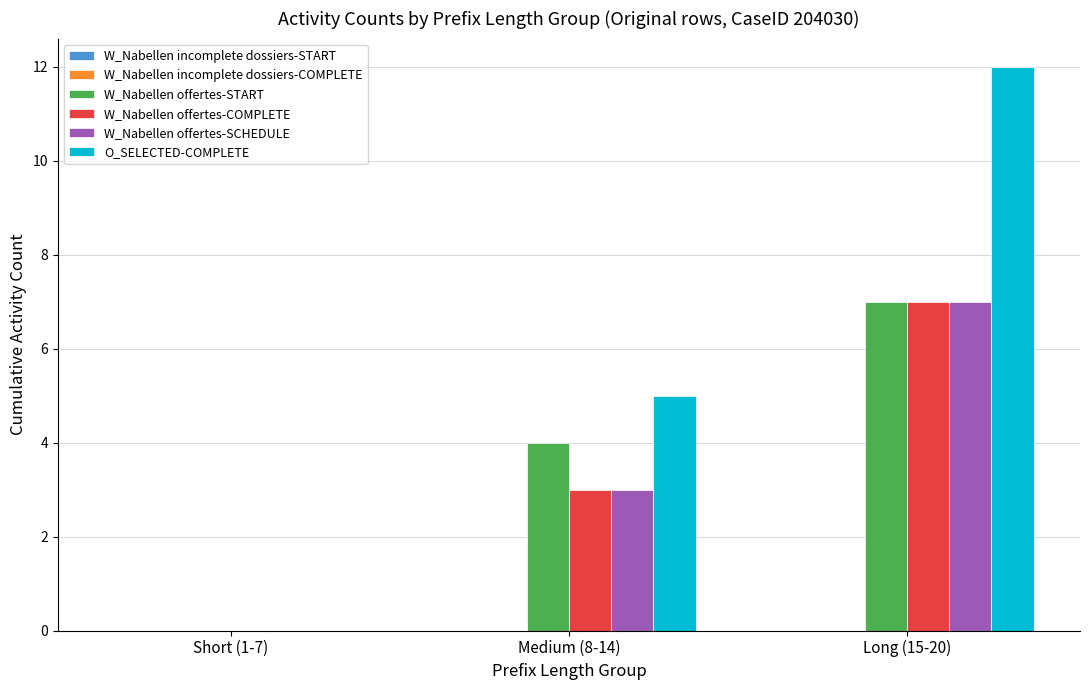

What is the sum of all W_Nabellen offertes-COMPLETE values?

10